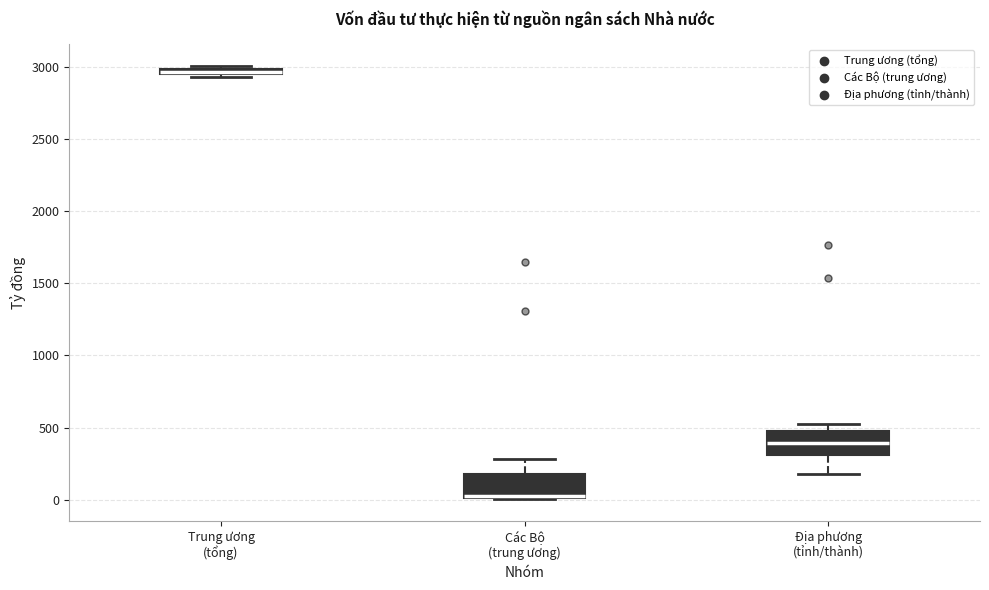

Where is the lower edge of the box for Trung ương (tổng) on the y-axis? The values are not printed on the chart, so give them approximately, as read against the axis.

2950